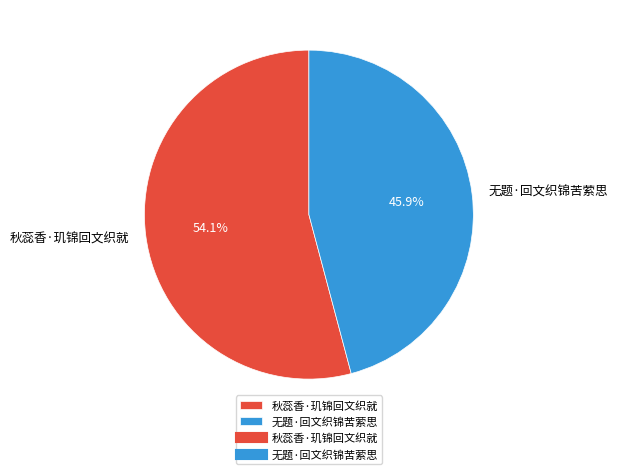

To the nearest percent, what is the difference between the 秋蕊香·玑锦回文织就 and 无题·回文织锦苦萦思 slice percentages?

8%